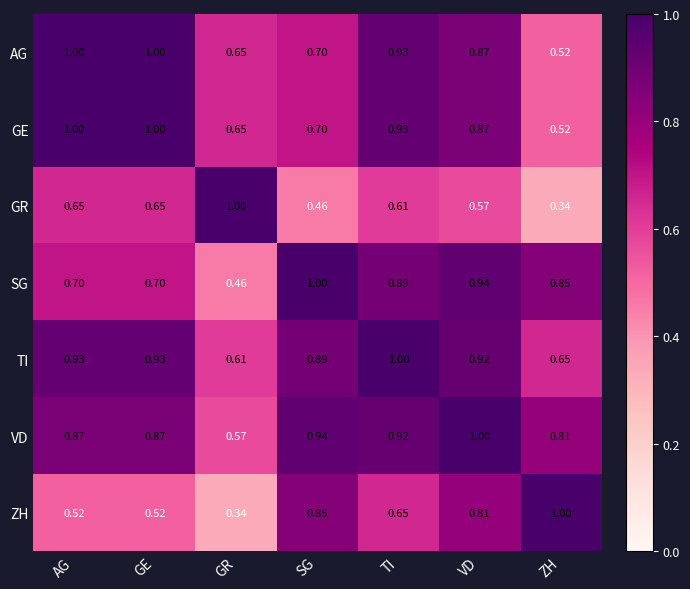

Where is GE nearest to the value 0?

ZH